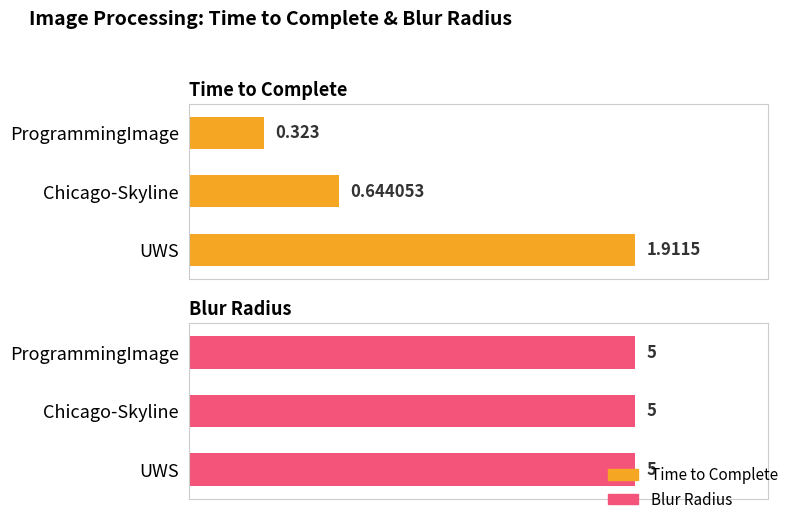

The Blur Radius series shows 0.2 at 0.0. True or false?

False